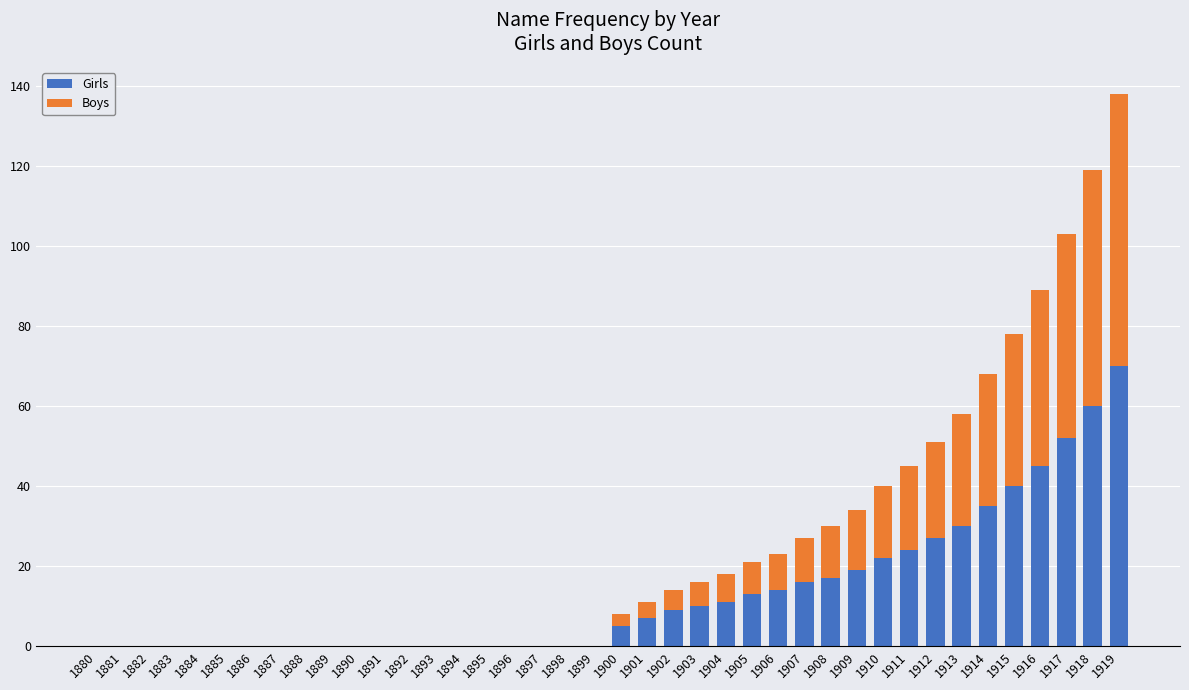

Which category has the highest value in the Girls series?

1919